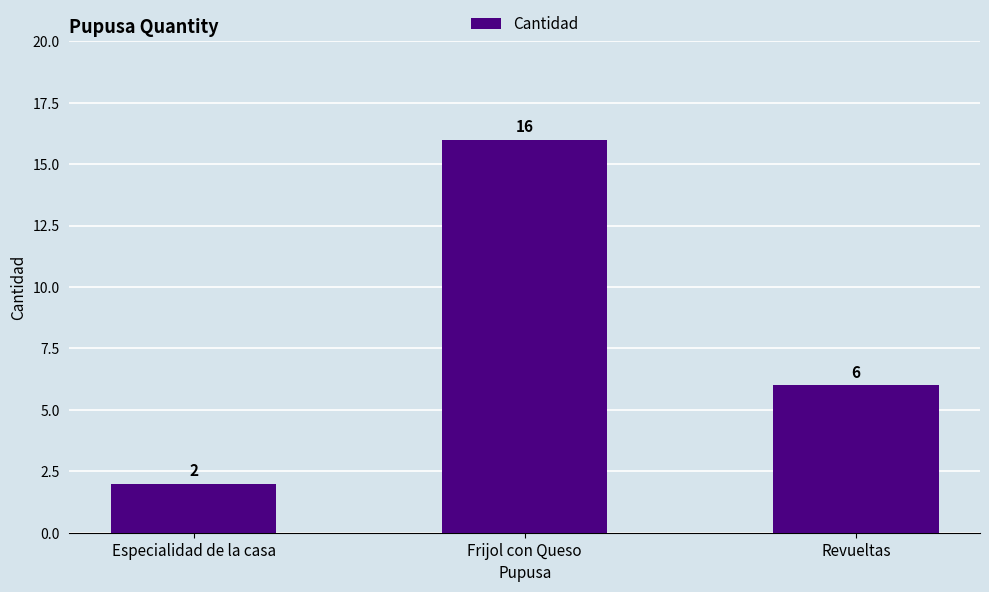

Rank the categories by value from highest to lowest.

Frijol con Queso, Revueltas, Especialidad de la casa